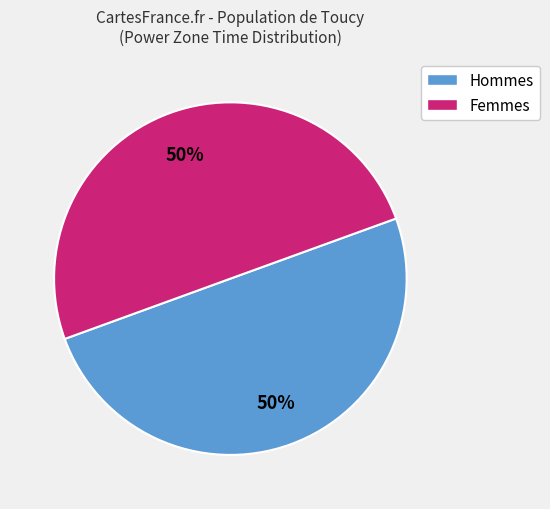

To the nearest percent, what is the average slice percentage?

50%